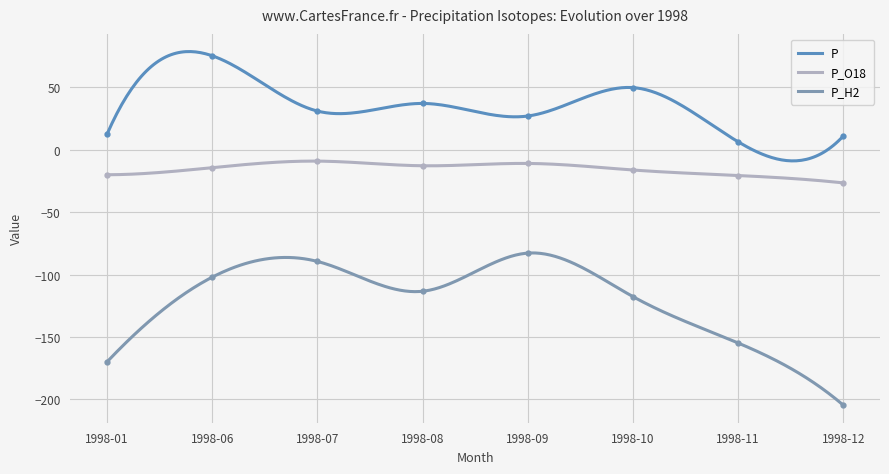

Reading left to right, extract all data points from this chart.

P: 1998-01=12.5	1998-06=75.4	1998-07=31.1	1998-08=37.2	1998-09=27.1	1998-10=49.9	1998-11=6.5	1998-12=11.0
P_O18: 1998-01=-19.9	1998-06=-14.3	1998-07=-9.0	1998-08=-12.8	1998-09=-10.9	1998-10=-16.1	1998-11=-20.6	1998-12=-26.5
P_H2: 1998-01=-169.9	1998-06=-102.0	1998-07=-89.4	1998-08=-113.3	1998-09=-82.7	1998-10=-117.6	1998-11=-154.8	1998-12=-204.5